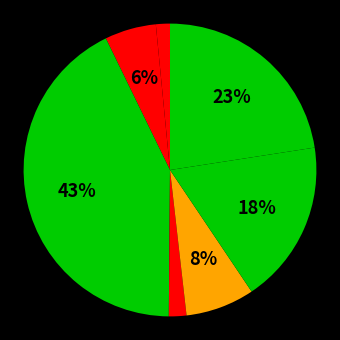

How many slices are in this pie chart?

7